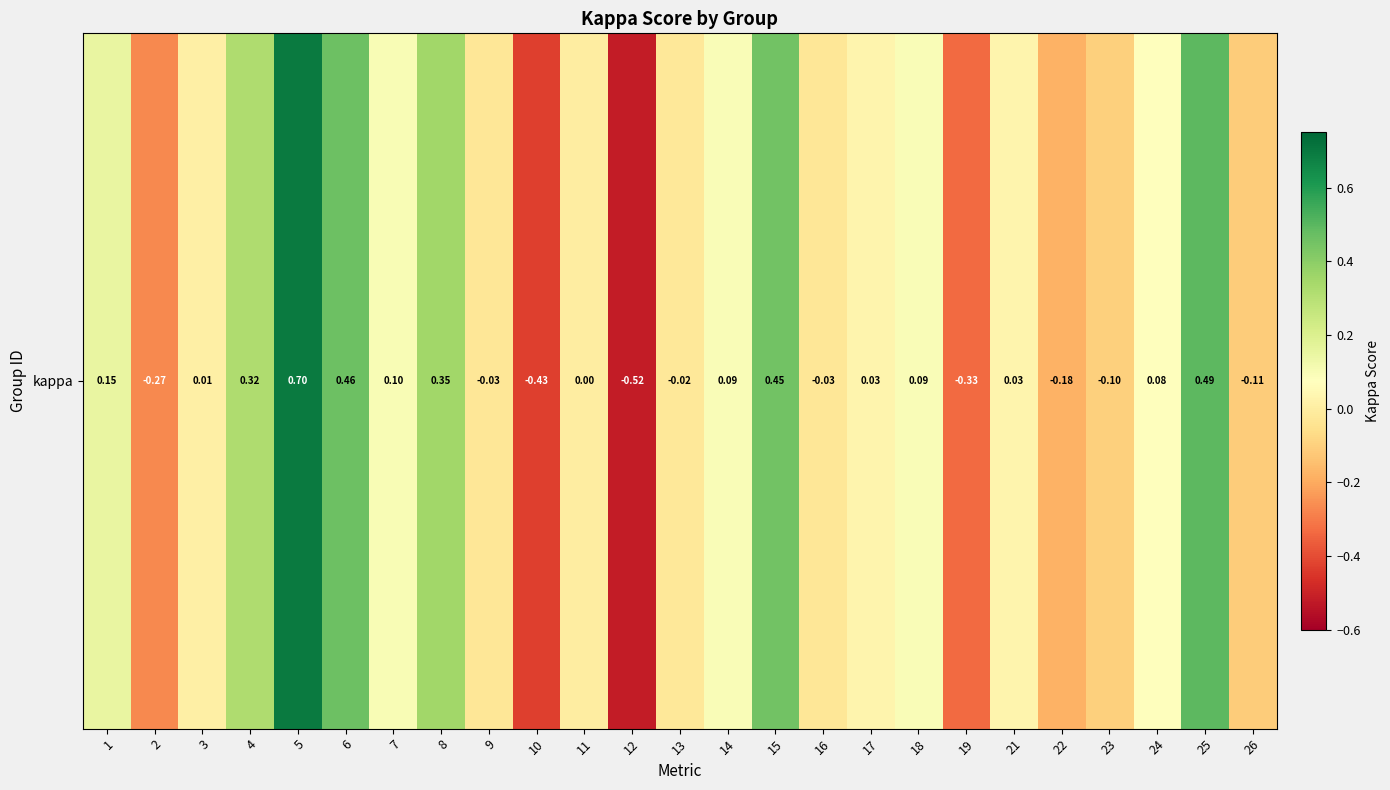

How many values are below 0?

10